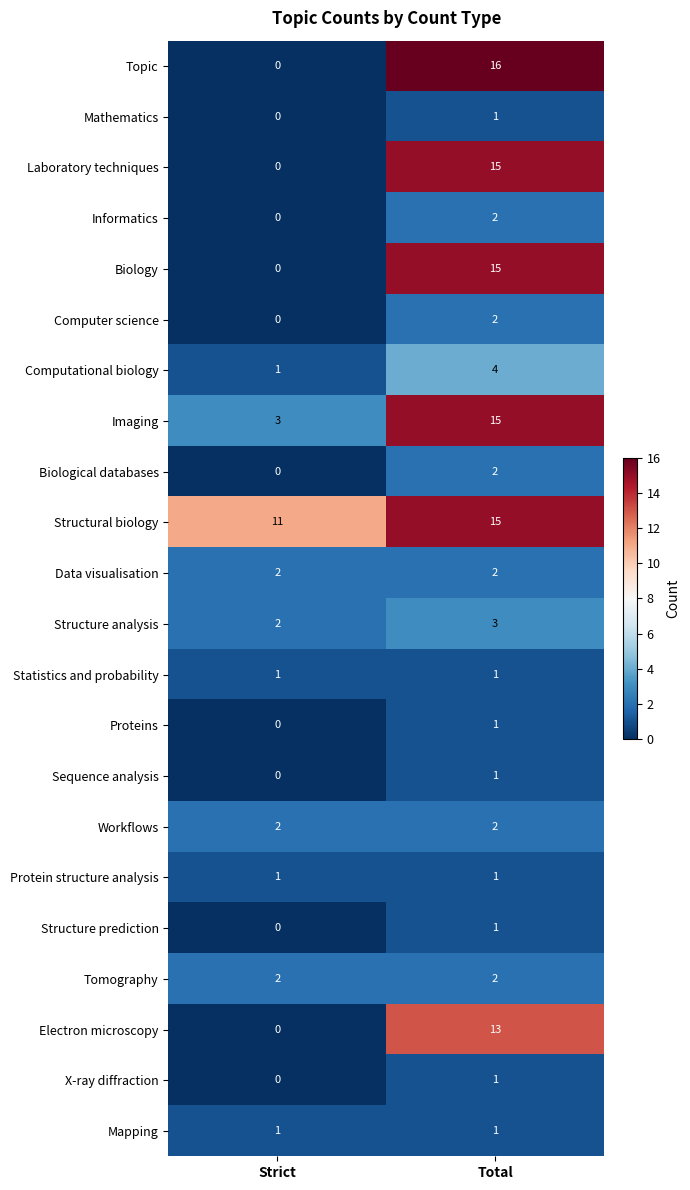

What is the difference between the highest and lowest values at Strict?

11